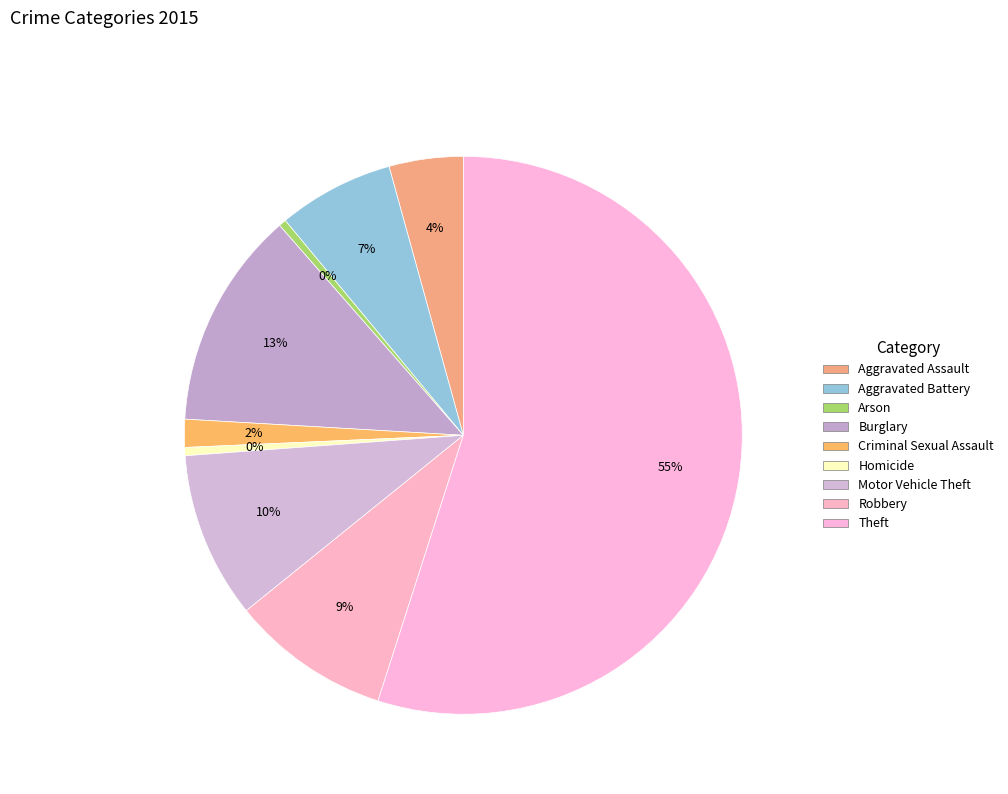

What is the ratio of the value at Motor Vehicle Theft to the value at Criminal Sexual Assault?

6.0